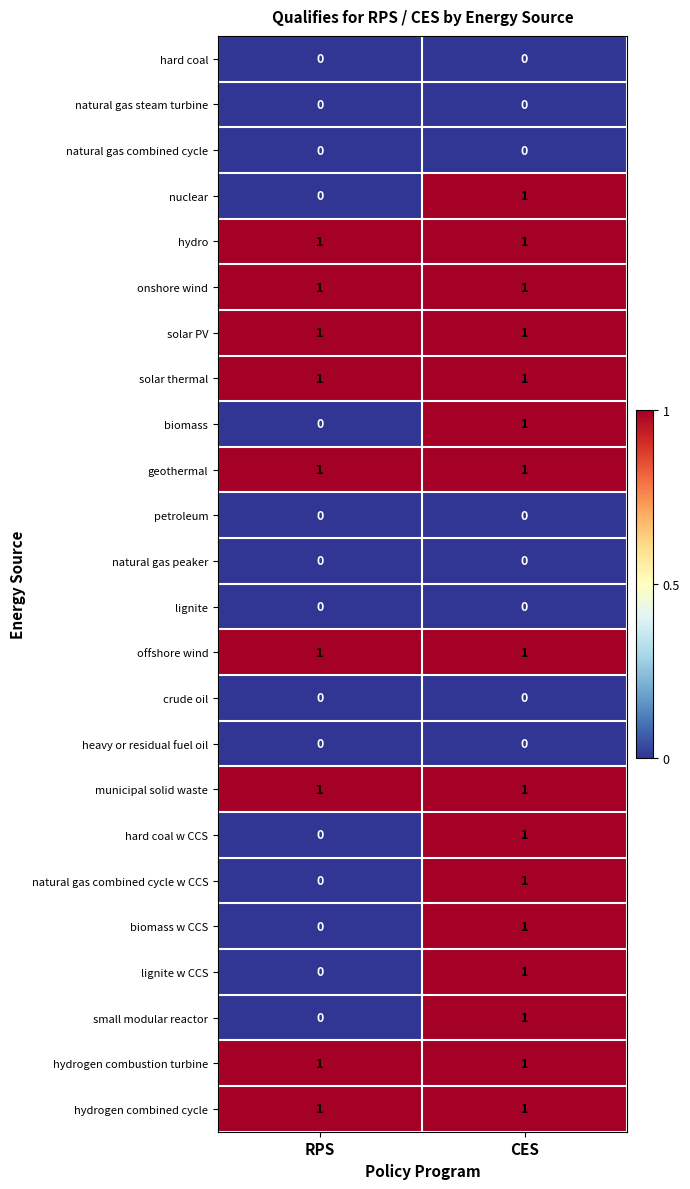

At how many categories does at least one series exceed 0?

2